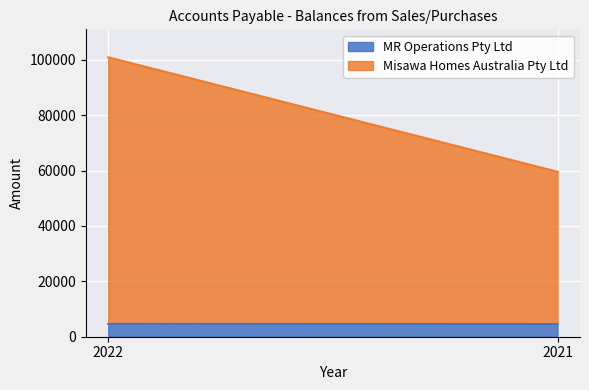

Reading right to left, list all the values displayed in this chart.

MR Operations Pty Ltd: 4563	4635
Misawa Homes Australia Pty Ltd: 55000	96250